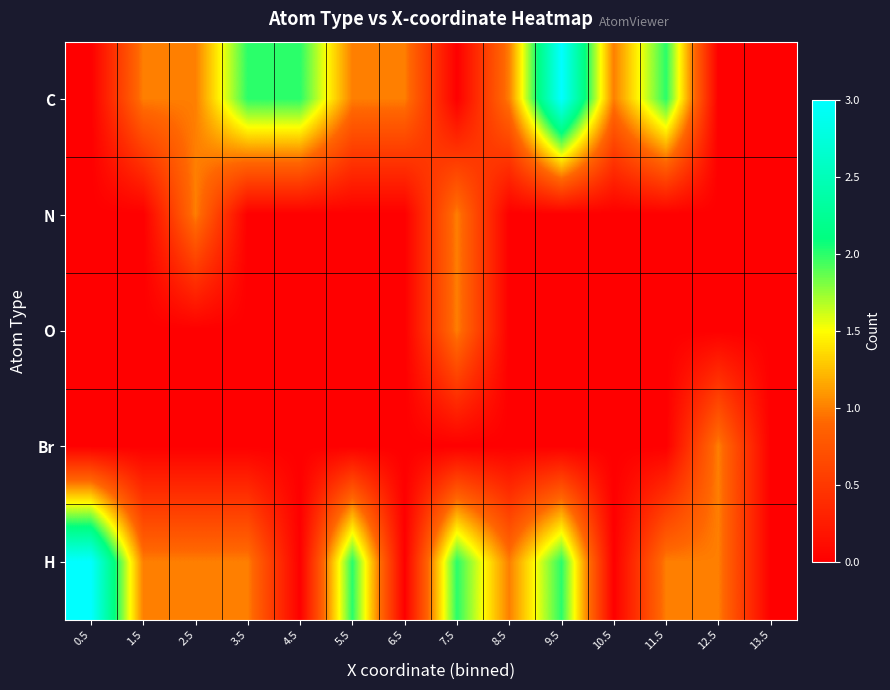

At which category does the chart reach its minimum across all series?

0.5